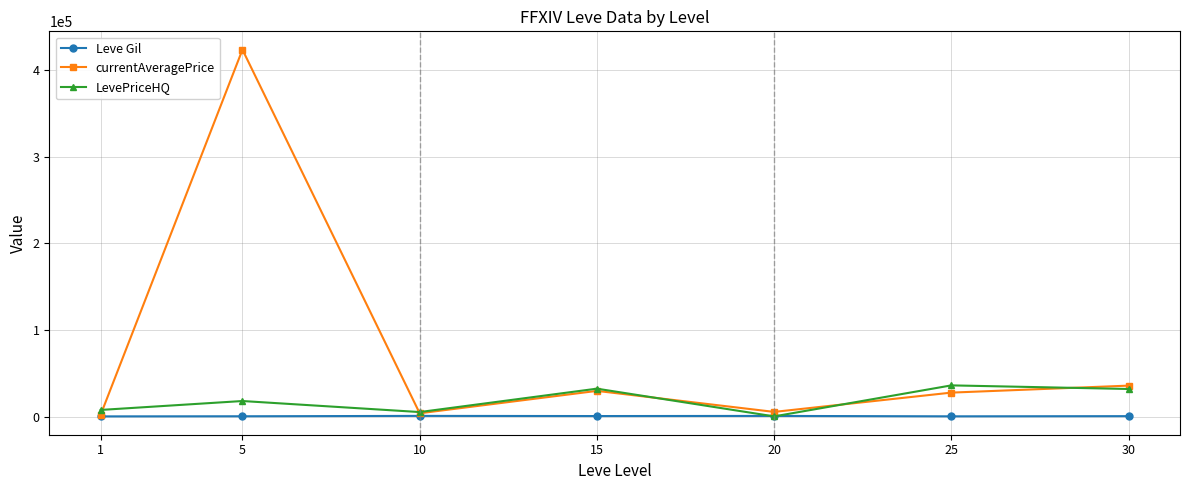

List the series in order of their peak value, lowest first.

Leve Gil, LevePriceHQ, currentAveragePrice